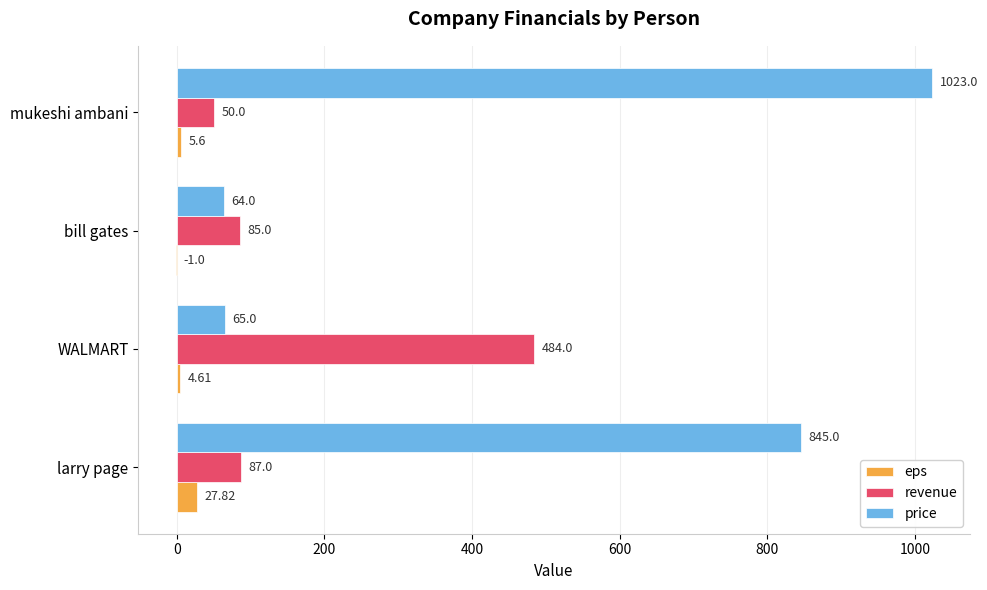

Which series changed the most between larry page and bill gates?

price